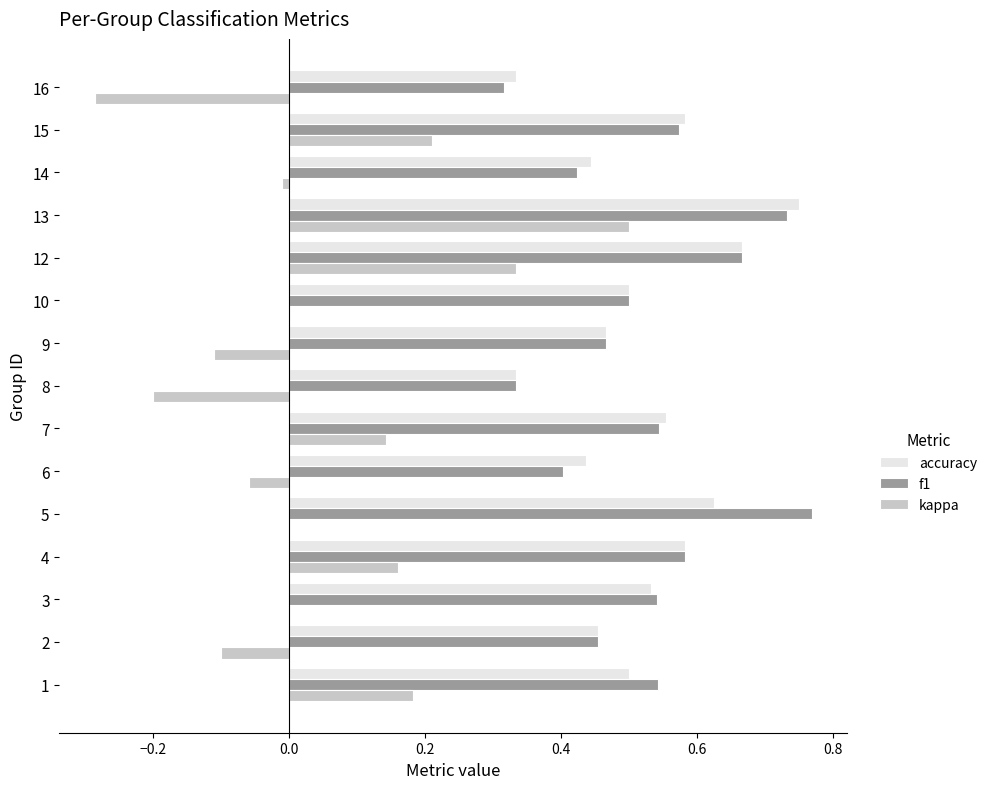

The value of accuracy at 6 is 0.4. True or false?

True